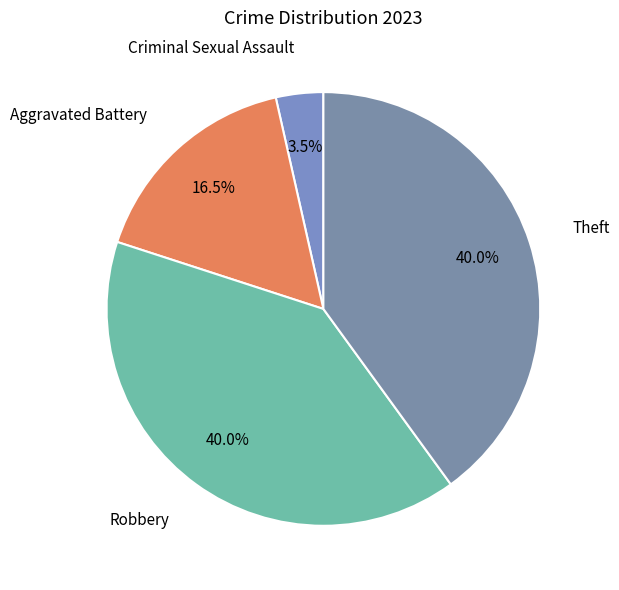

To the nearest percent, what is the combined percentage of Criminal Sexual Assault and Aggravated Battery?

20%